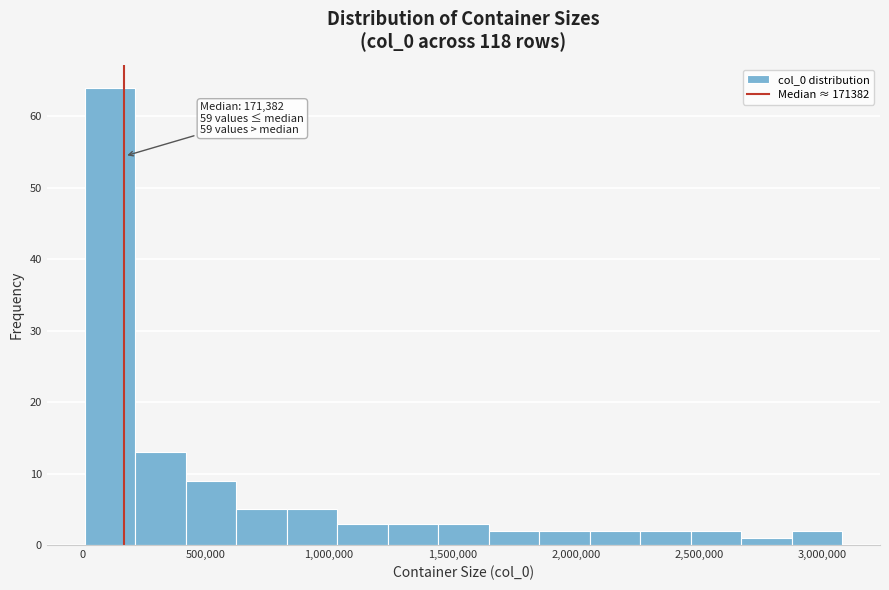

Which range on the x-axis has the tallest bar?

0 to 200000